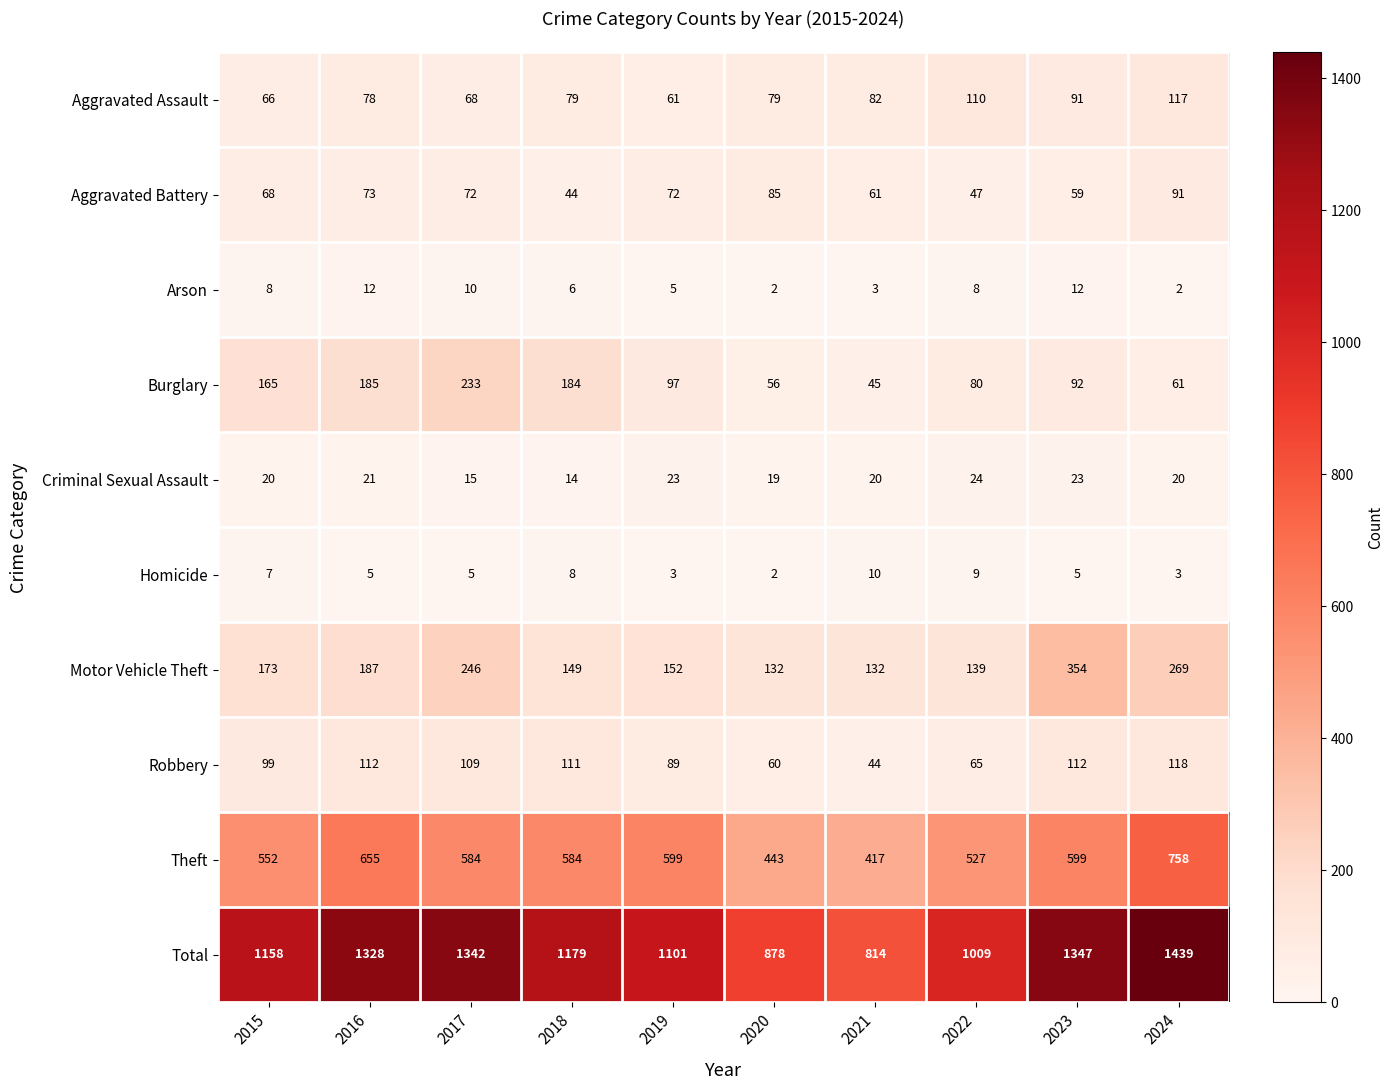

What is the greatest value displayed?

1439